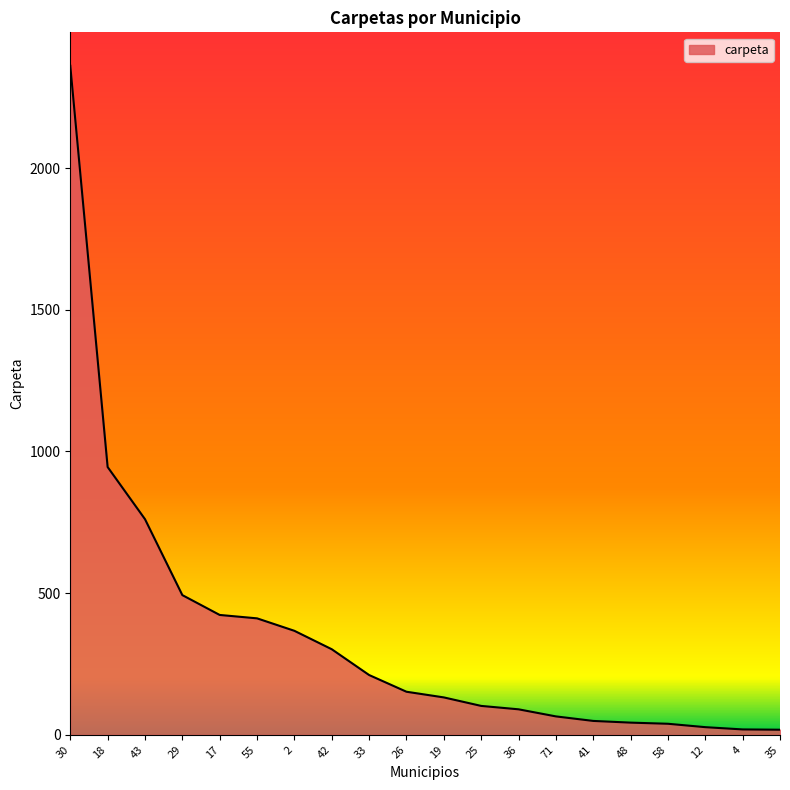

Which has a higher value, 30 or 17?

30